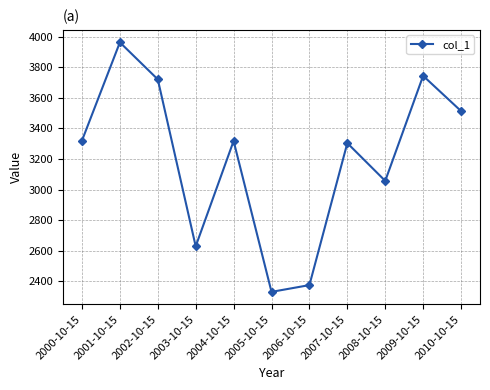

What is the smallest value displayed?

2330.9